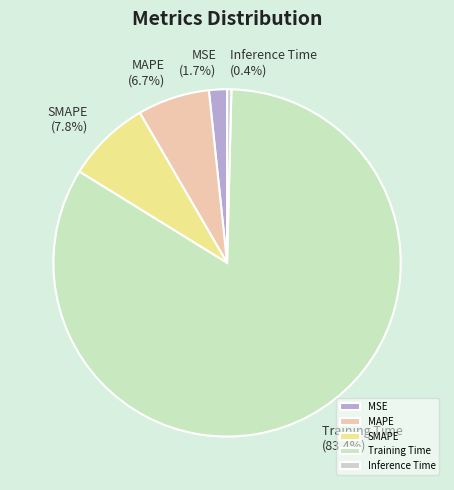

How many slices are in this pie chart?

5